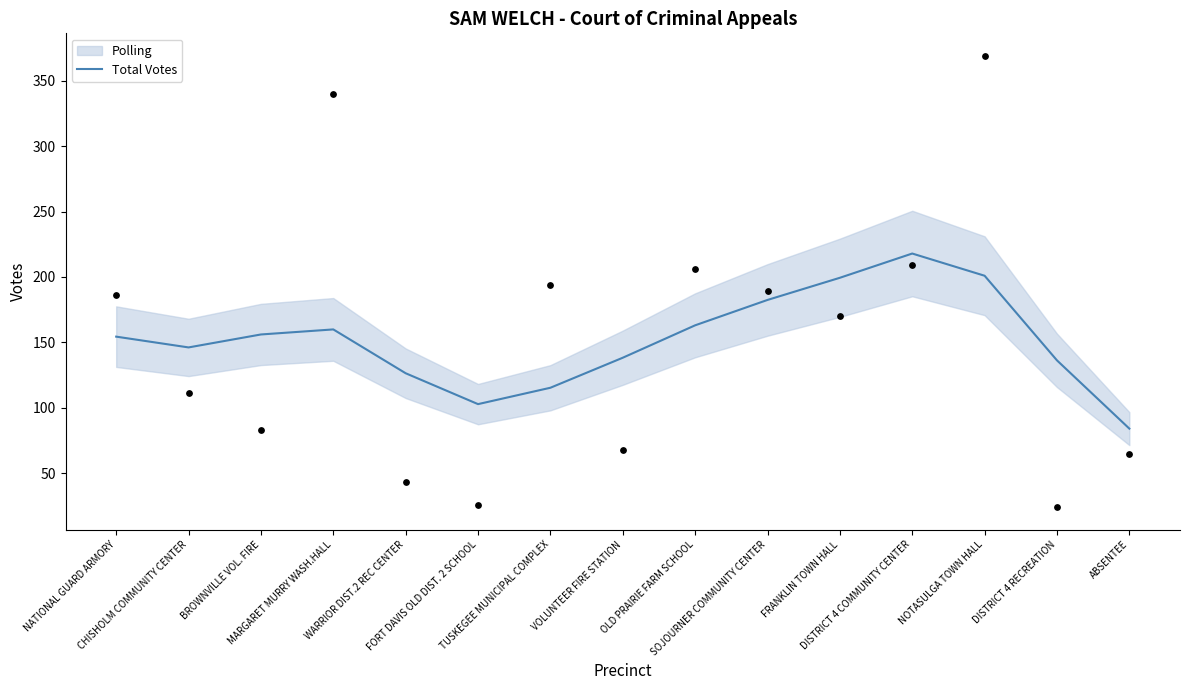

Approximately how many times larger is the value at VOLUNTEER FIRE STATION compared to SOJOURNER COMMUNITY CENTER?

0.8